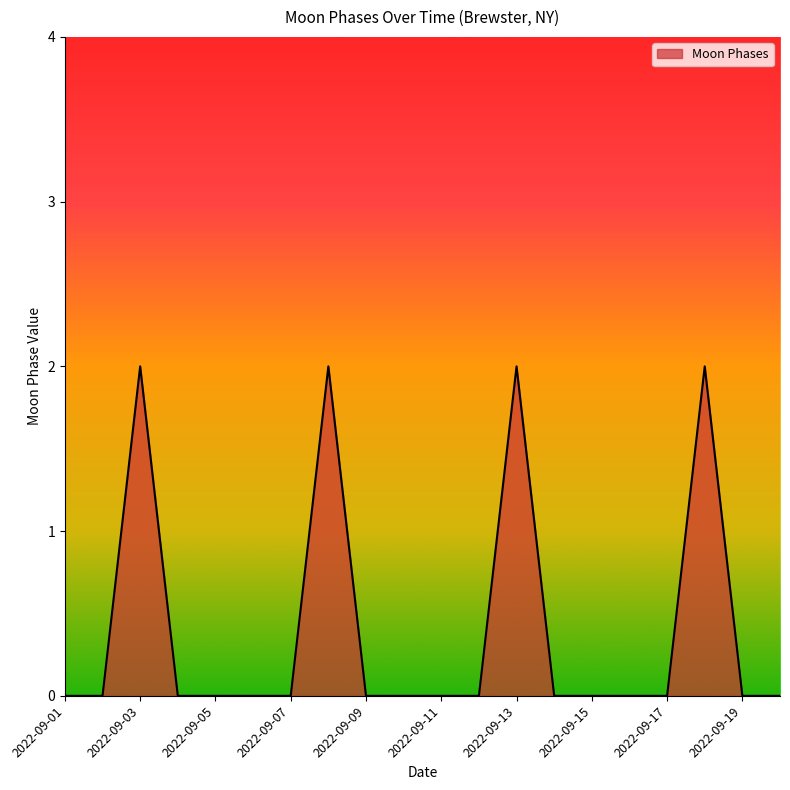

What is the sum of all values?

8